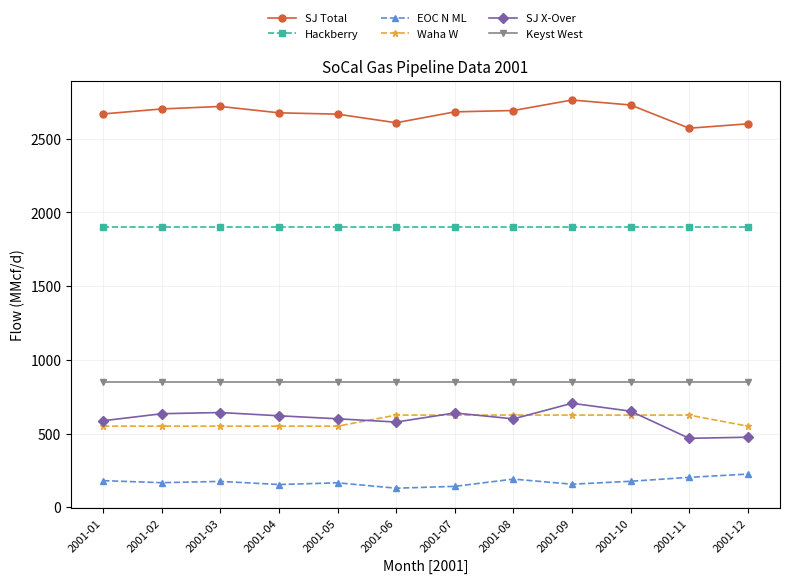

What is the value of the SJ X-Over point at the 7th from the left?

639.5